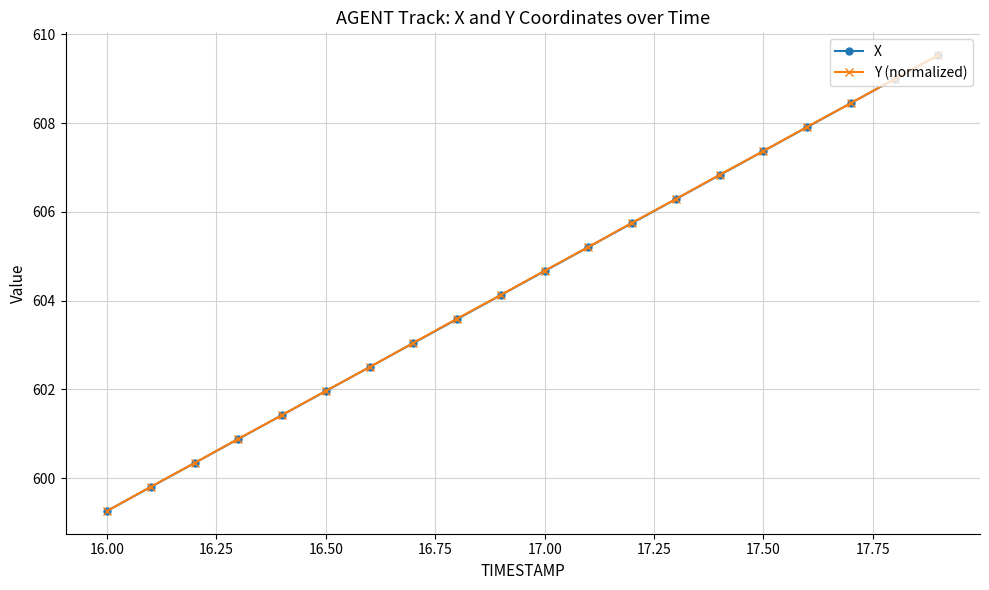

What is the average value of the X series?

604.4